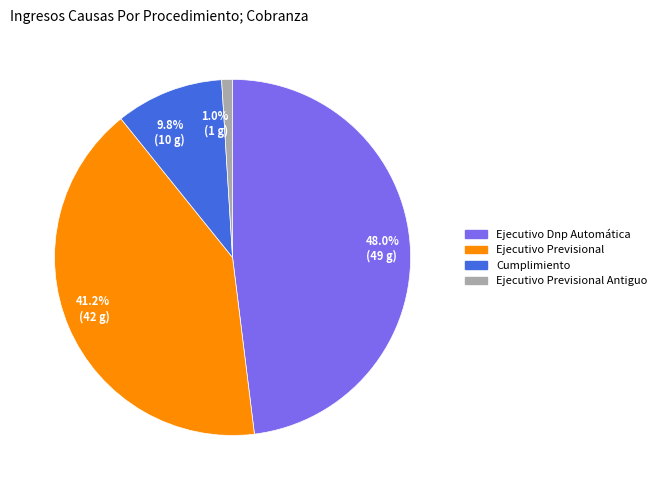

Rank the categories by value from highest to lowest.

48.0% (49 g), 41.2% (42 g), 9.8% (10 g), 1.0% (1 g)